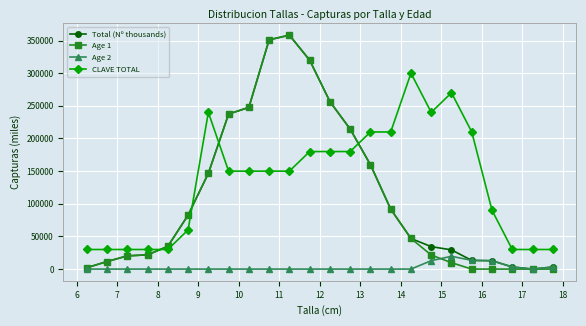

What is the difference between the second highest and minimum values in the Age 1 series?

351108